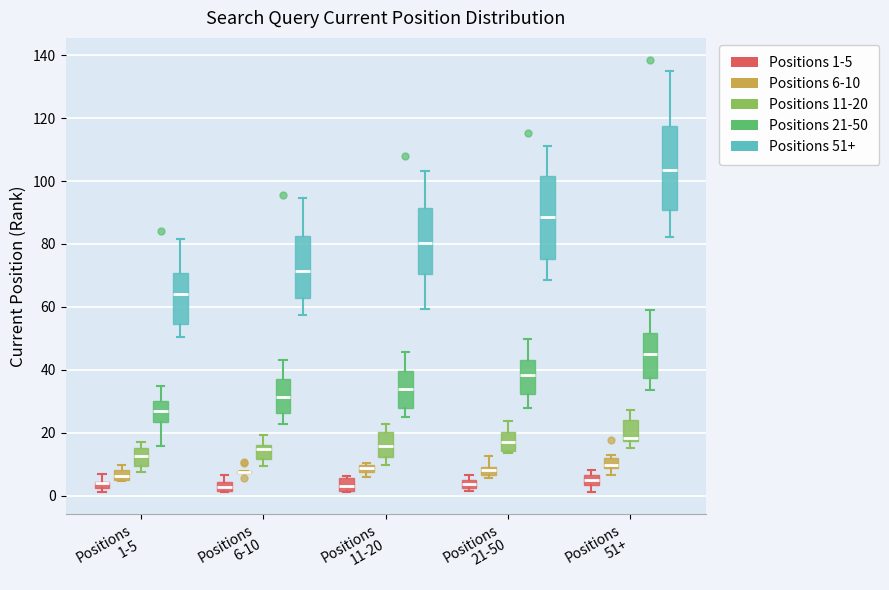

Where is the lower edge of the box for Positions 51+ (Positions 1-5) on the y-axis? The values are not printed on the chart, so give them approximately, as read against the axis.

4